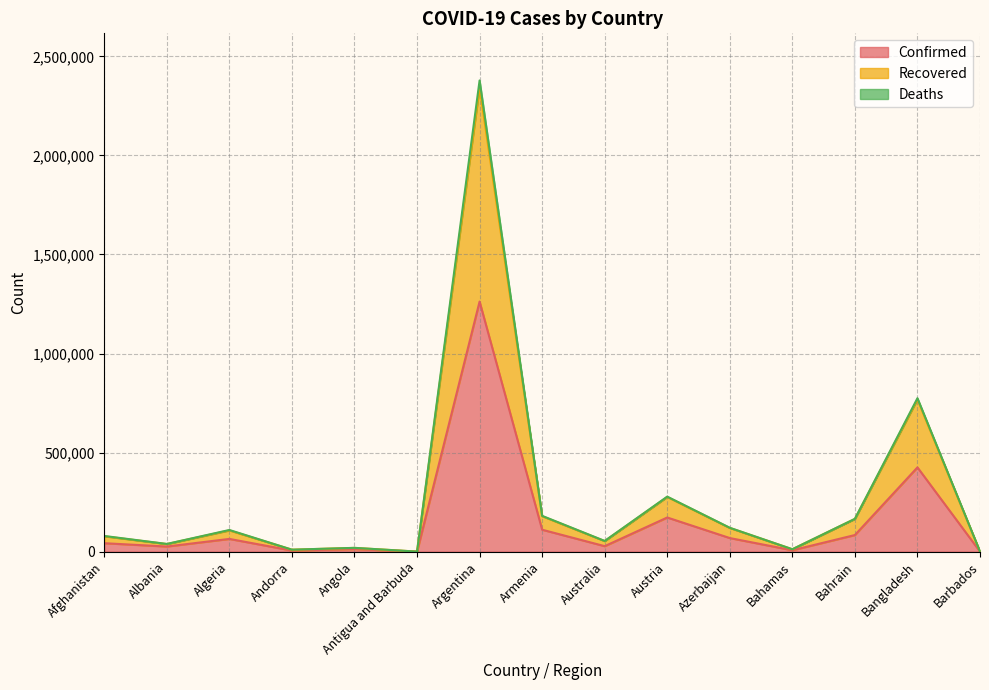

The Confirmed series shows 68594 at Azerbaijan. True or false?

True